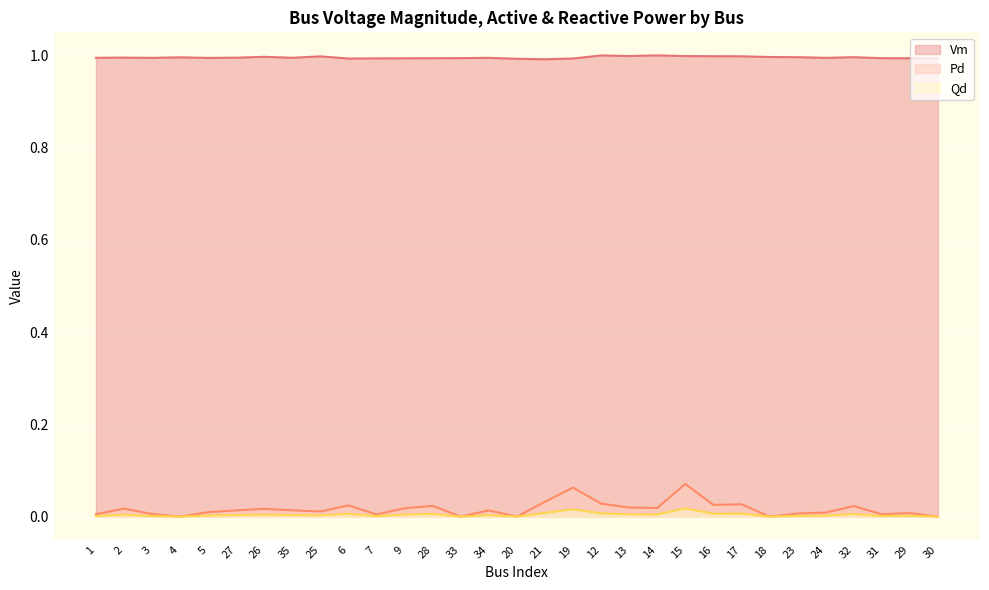

How many lines are shown in the chart?

3